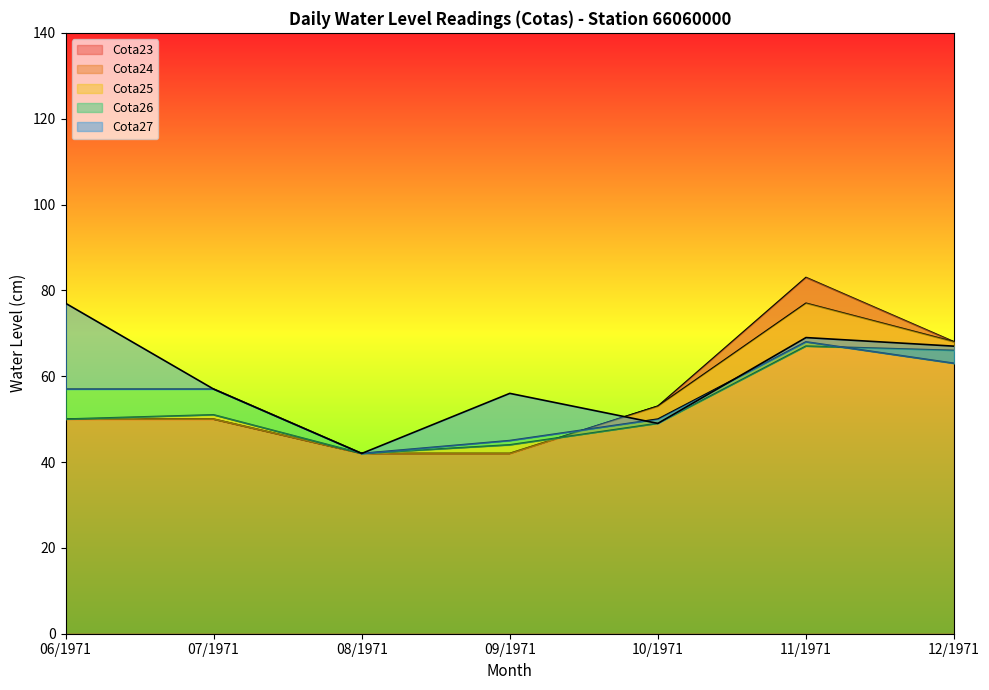

At which category is the sum across all series the highest?

11/1971